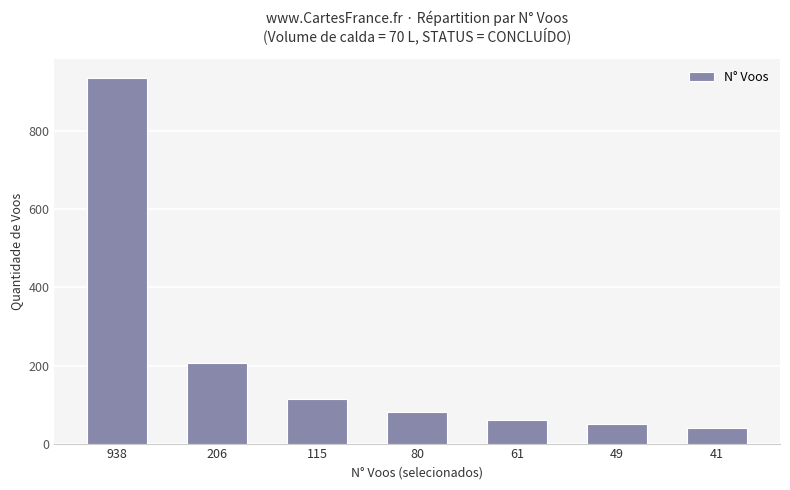

List the labels in order of value, largest first.

938, 206, 115, 80, 61, 49, 41